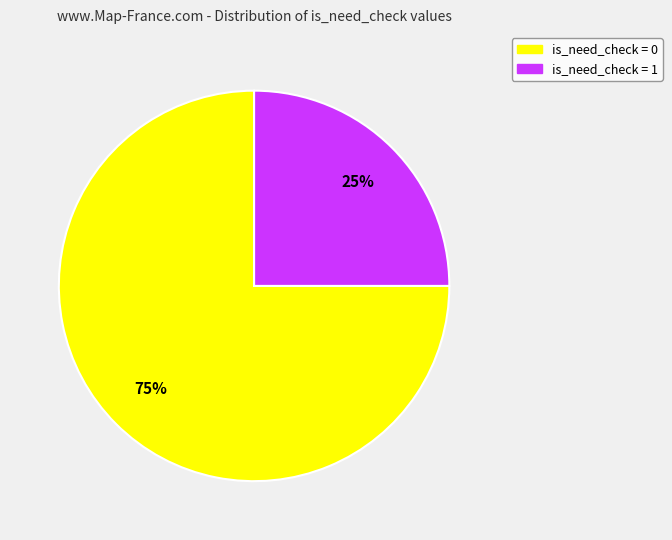

Is there any slice that represents more than half of the pie?

Yes